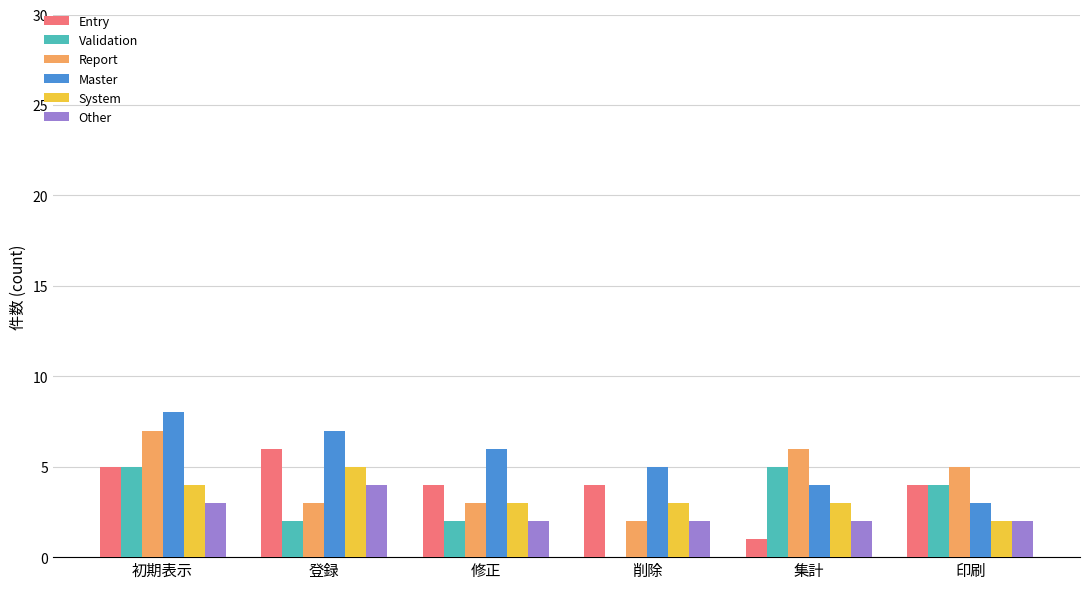

What is the sum of the System values at 印刷 and 削除?

5